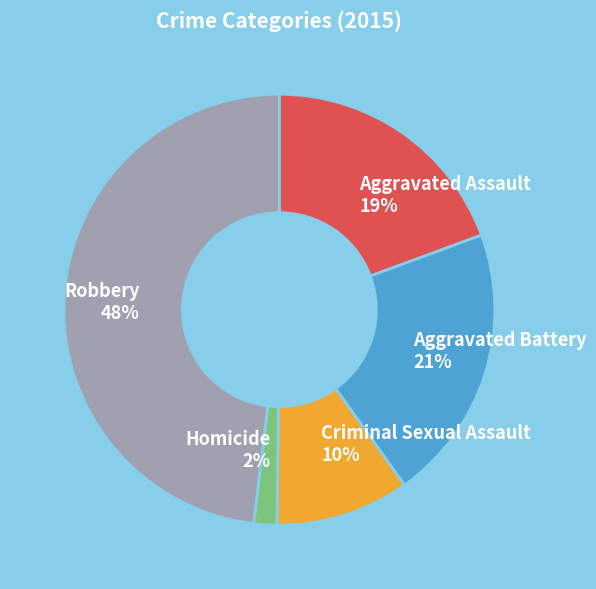

Is the sum of Criminal Sexual Assault and Homicide greater than half?

No